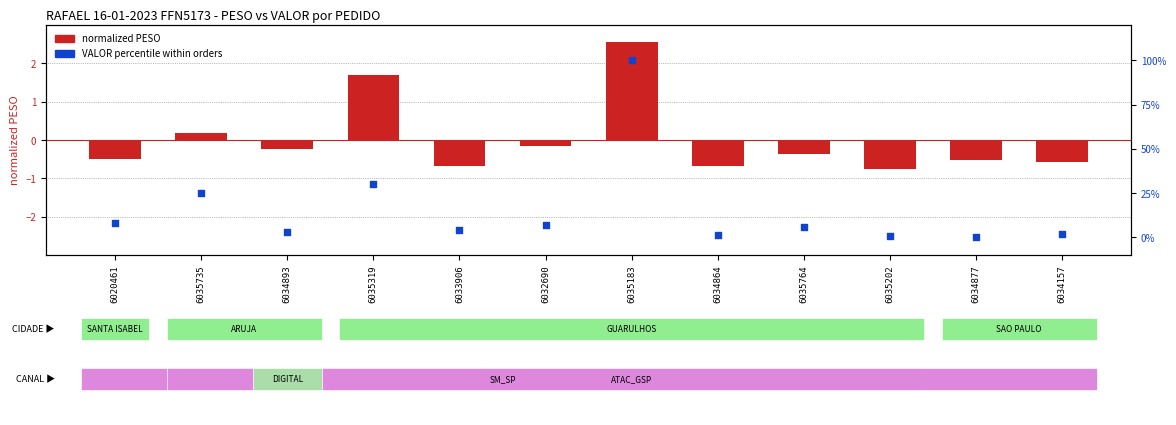

Is the value of normalized PESO at 6033906 greater than the value of VALOR percentile at 6032690?

No